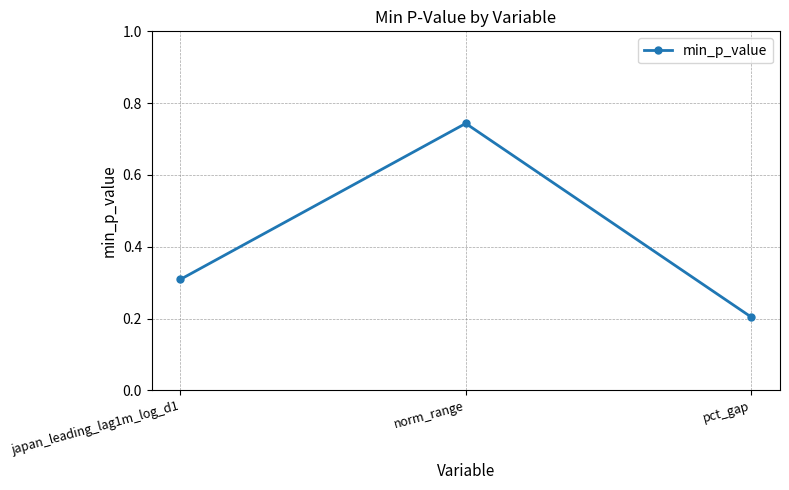

What is the sum of the values at norm_range and japan_leading_lag1m_log_d1?

1.1